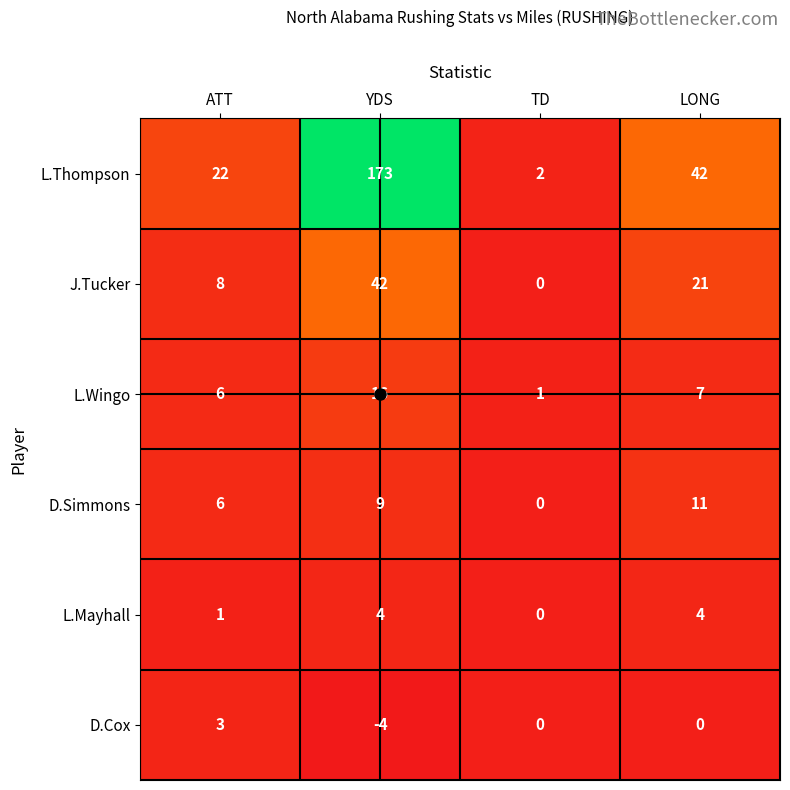

At which category does the chart reach its minimum across all series?

YDS